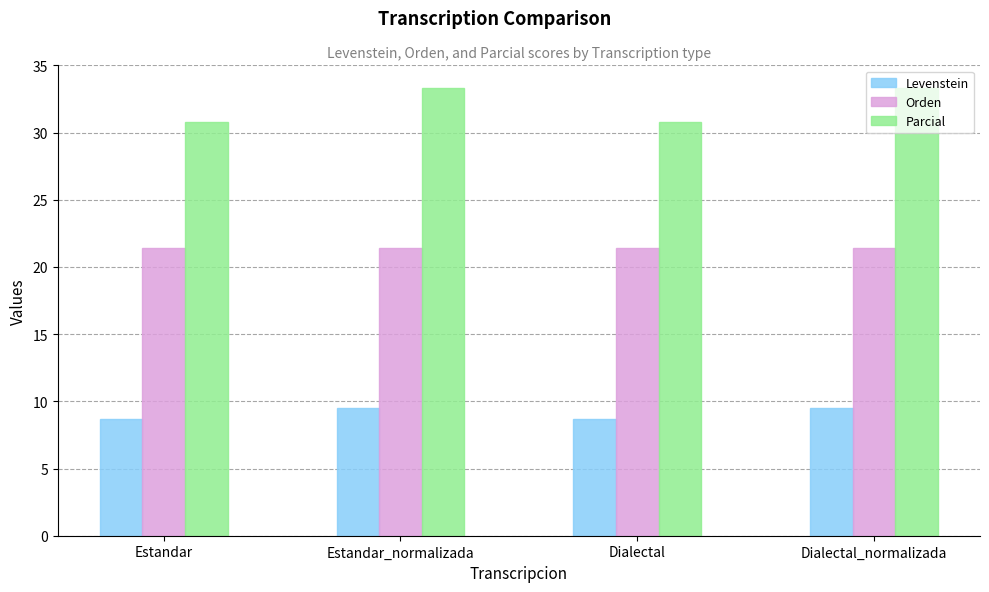

Reading left to right, list all the values displayed in this chart.

Levenstein: 8.7	9.5	8.7	9.5
Orden: 21.4	21.4	21.4	21.4
Parcial: 30.8	33.3	30.8	33.3